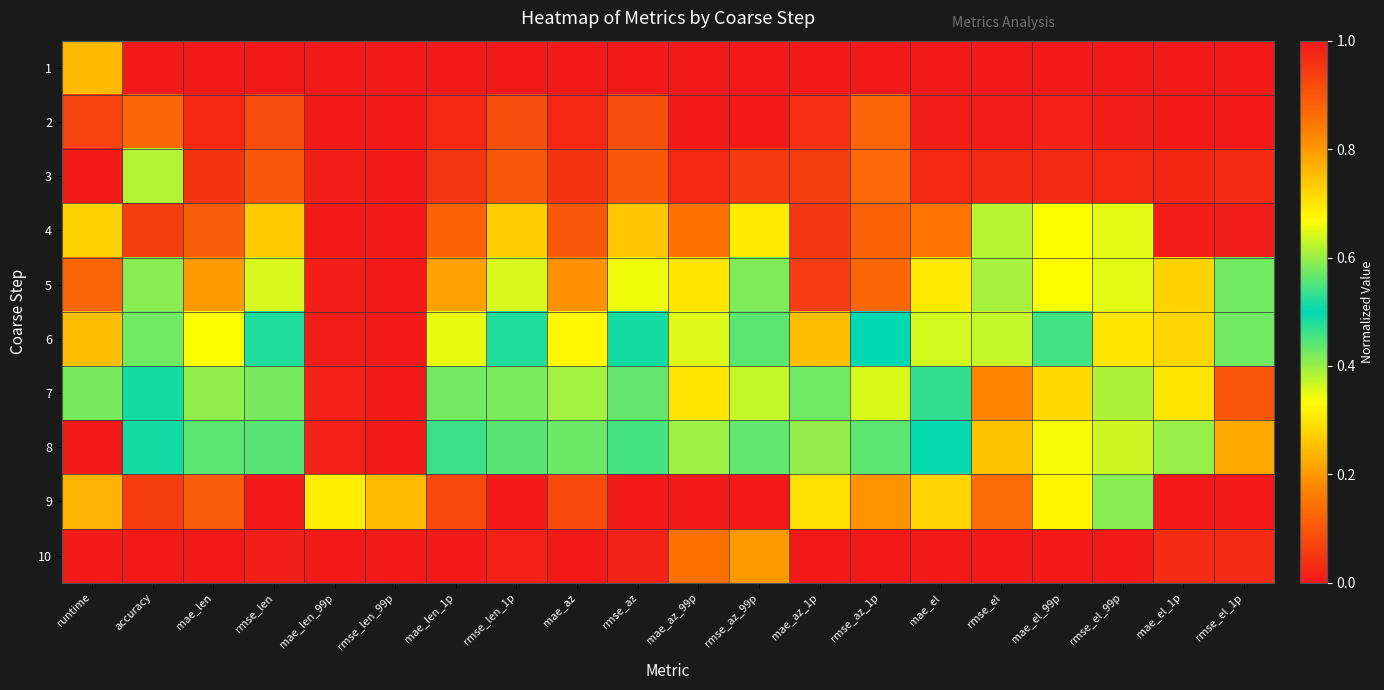

Reading left to right, extract all data points from this chart.

1: runtime=0.8	accuracy=1.0	mae_len=0.0	rmse_len=0.0	mae_len_99p=0.0	rmse_len_99p=0.0	mae_len_1p=0.0	rmse_len_1p=0.0	mae_az=0.0	rmse_az=0.0	mae_az_99p=0.0	rmse_az_99p=0.0	mae_az_1p=0.0	rmse_az_1p=0.0	mae_el=0.0	rmse_el=0.0	mae_el_99p=0.0	rmse_el_99p=0.0	mae_el_1p=0.0	rmse_el_1p=0.0
2: runtime=0.1	accuracy=0.9	mae_len=0.0	rmse_len=0.1	mae_len_99p=0.0	rmse_len_99p=0.0	mae_len_1p=0.0	rmse_len_1p=0.1	mae_az=0.0	rmse_az=0.1	mae_az_99p=0.0	rmse_az_99p=0.0	mae_az_1p=0.0	rmse_az_1p=0.1	mae_el=0.0	rmse_el=0.0	mae_el_99p=0.0	rmse_el_99p=0.0	mae_el_1p=0.0	rmse_el_1p=0.0
3: runtime=0.0	accuracy=0.6	mae_len=0.0	rmse_len=0.1	mae_len_99p=0.0	rmse_len_99p=0.0	mae_len_1p=0.0	rmse_len_1p=0.1	mae_az=0.0	rmse_az=0.1	mae_az_99p=0.0	rmse_az_99p=0.1	mae_az_1p=0.1	rmse_az_1p=0.1	mae_el=0.0	rmse_el=0.0	mae_el_99p=0.0	rmse_el_99p=0.0	mae_el_1p=0.0	rmse_el_1p=0.0
4: runtime=0.3	accuracy=0.9	mae_len=0.1	rmse_len=0.3	mae_len_99p=0.0	rmse_len_99p=0.0	mae_len_1p=0.1	rmse_len_1p=0.3	mae_az=0.1	rmse_az=0.3	mae_az_99p=0.1	rmse_az_99p=0.3	mae_az_1p=0.0	rmse_az_1p=0.1	mae_el=0.2	rmse_el=0.4	mae_el_99p=0.3	rmse_el_99p=0.6	mae_el_1p=0.0	rmse_el_1p=0.0
5: runtime=0.1	accuracy=0.6	mae_len=0.2	rmse_len=0.4	mae_len_99p=0.0	rmse_len_99p=0.0	mae_len_1p=0.2	rmse_len_1p=0.4	mae_az=0.2	rmse_az=0.3	mae_az_99p=0.3	rmse_az_99p=0.4	mae_az_1p=0.1	rmse_az_1p=0.1	mae_el=0.3	rmse_el=0.6	mae_el_99p=0.3	rmse_el_99p=0.6	mae_el_1p=0.3	rmse_el_1p=0.6
6: runtime=0.2	accuracy=0.6	mae_len=0.3	rmse_len=0.5	mae_len_99p=0.0	rmse_len_99p=0.0	mae_len_1p=0.3	rmse_len_1p=0.5	mae_az=0.3	rmse_az=0.5	mae_az_99p=0.4	rmse_az_99p=0.4	mae_az_1p=0.3	rmse_az_1p=0.5	mae_el=0.4	rmse_el=0.6	mae_el_99p=0.5	rmse_el_99p=0.7	mae_el_1p=0.3	rmse_el_1p=0.6
7: runtime=0.6	accuracy=0.5	mae_len=0.4	rmse_len=0.6	mae_len_99p=0.0	rmse_len_99p=0.0	mae_len_1p=0.4	rmse_len_1p=0.6	mae_az=0.4	rmse_az=0.6	mae_az_99p=0.3	rmse_az_99p=0.4	mae_az_1p=0.4	rmse_az_1p=0.6	mae_el=0.5	rmse_el=0.8	mae_el_99p=0.3	rmse_el_99p=0.6	mae_el_1p=0.7	rmse_el_1p=0.9
8: runtime=1.0	accuracy=0.5	mae_len=0.4	rmse_len=0.6	mae_len_99p=0.0	rmse_len_99p=0.0	mae_len_1p=0.5	rmse_len_1p=0.6	mae_az=0.4	rmse_az=0.5	mae_az_99p=0.4	rmse_az_99p=0.4	mae_az_1p=0.4	rmse_az_1p=0.6	mae_el=0.5	rmse_el=0.7	mae_el_99p=0.3	rmse_el_99p=0.6	mae_el_1p=0.6	rmse_el_1p=0.8
9: runtime=0.8	accuracy=0.1	mae_len=0.9	rmse_len=1.0	mae_len_99p=0.3	rmse_len_99p=0.2	mae_len_1p=0.9	rmse_len_1p=1.0	mae_az=0.9	rmse_az=1.0	mae_az_99p=1.0	rmse_az_99p=1.0	mae_az_1p=0.7	rmse_az_1p=0.8	mae_el=0.7	rmse_el=0.9	mae_el_99p=0.3	rmse_el_99p=0.4	mae_el_1p=1.0	rmse_el_1p=1.0
10: runtime=1.0	accuracy=0.0	mae_len=1.0	rmse_len=1.0	mae_len_99p=1.0	rmse_len_99p=1.0	mae_len_1p=1.0	rmse_len_1p=1.0	mae_az=1.0	rmse_az=1.0	mae_az_99p=0.9	rmse_az_99p=0.8	mae_az_1p=1.0	rmse_az_1p=1.0	mae_el=1.0	rmse_el=1.0	mae_el_99p=1.0	rmse_el_99p=1.0	mae_el_1p=1.0	rmse_el_1p=1.0